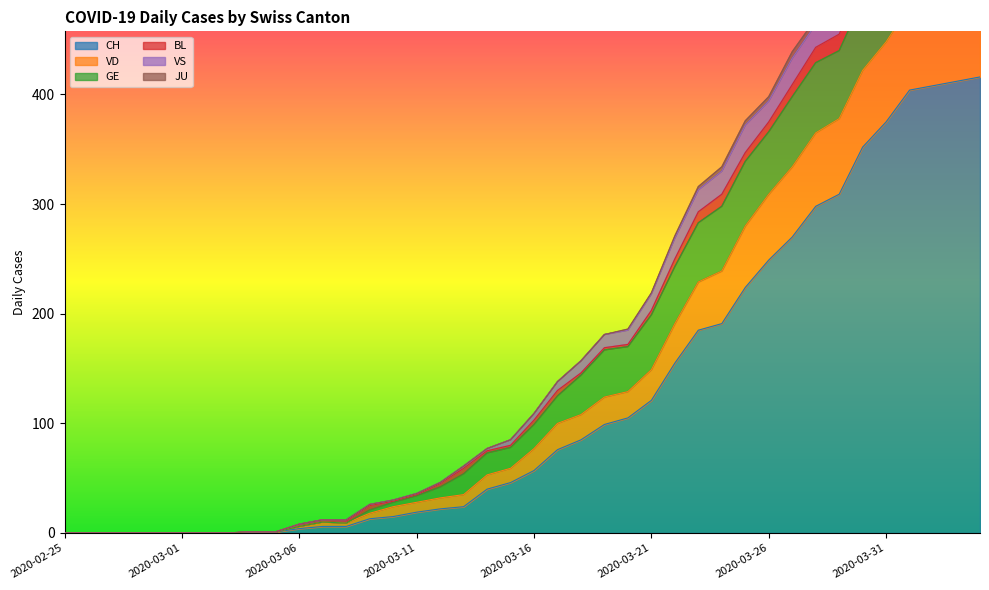

True or false: CH and VD intersect in this chart.

False